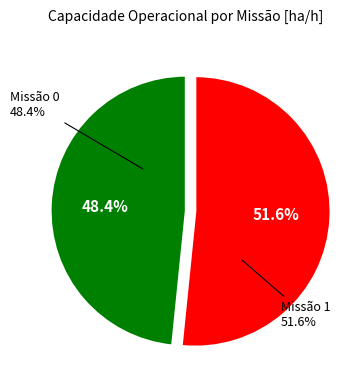

Is it true that 1 is 52% of the pie?

True